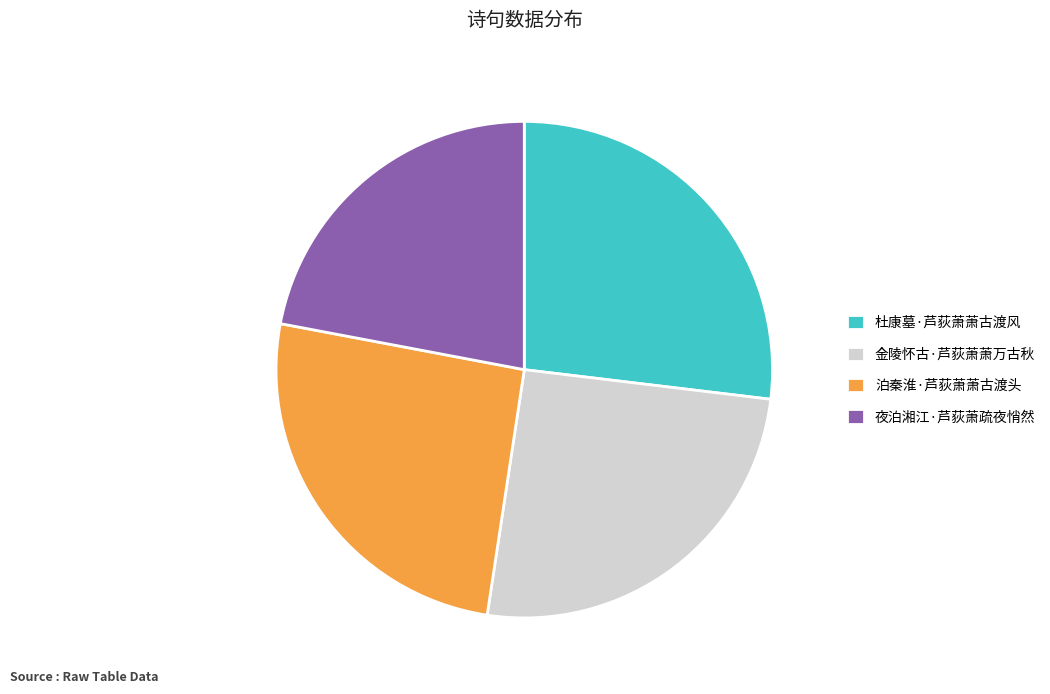

Between 泊秦淮·芦荻萧萧古渡头 and 杜康墓·芦荻萧萧古渡风, which is larger?

杜康墓·芦荻萧萧古渡风